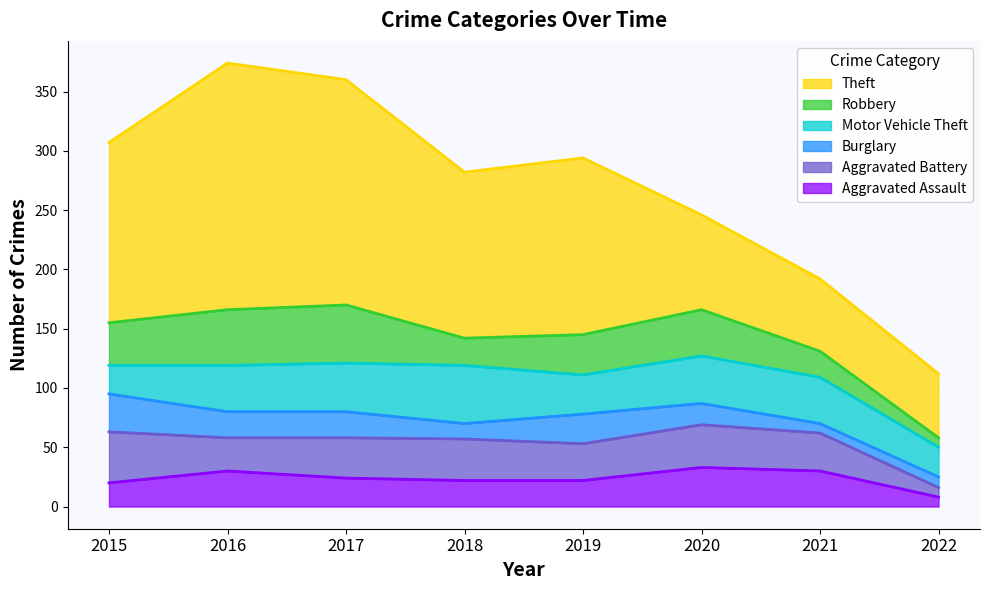

How many series are shown in this chart?

6